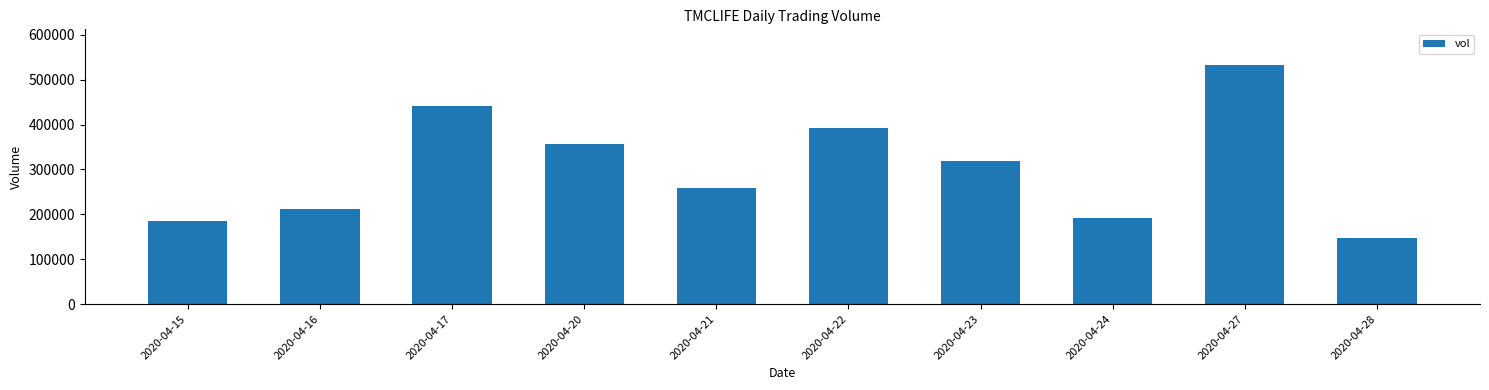

At which category does the chart reach its peak across all series?

2020-04-27